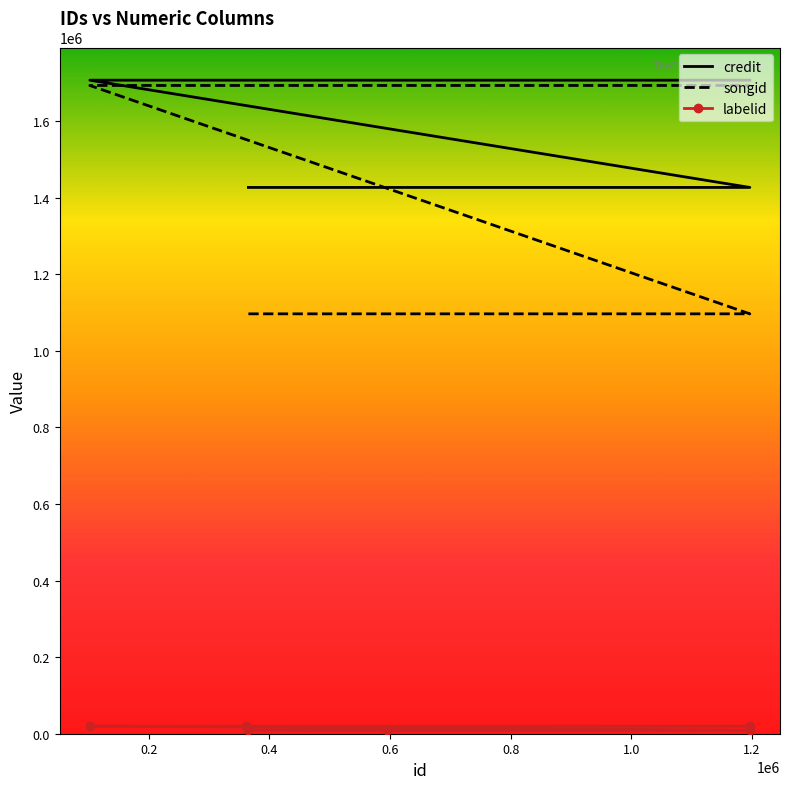

What is the minimum value for songid?

1096289